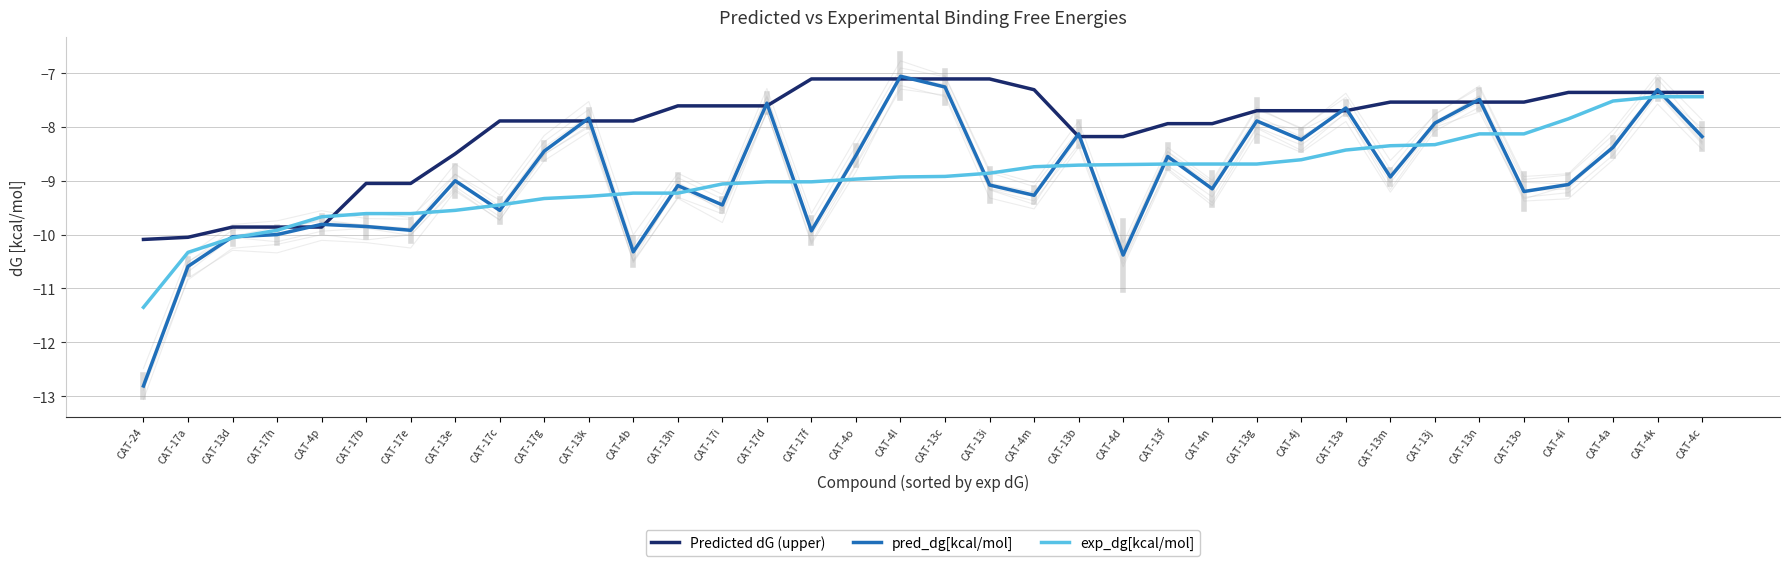

The pred_dg[kcal/mol] series shows -9.9 at CAT-17e. True or false?

True